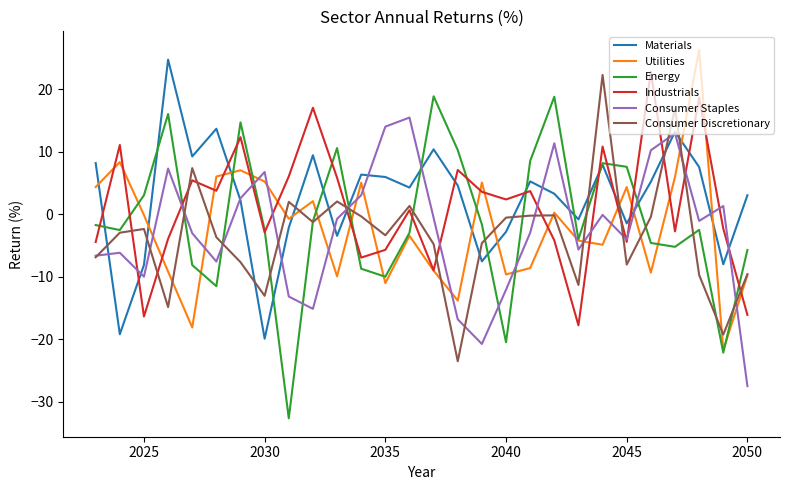

What is the maximum value shown in the chart?

26.3